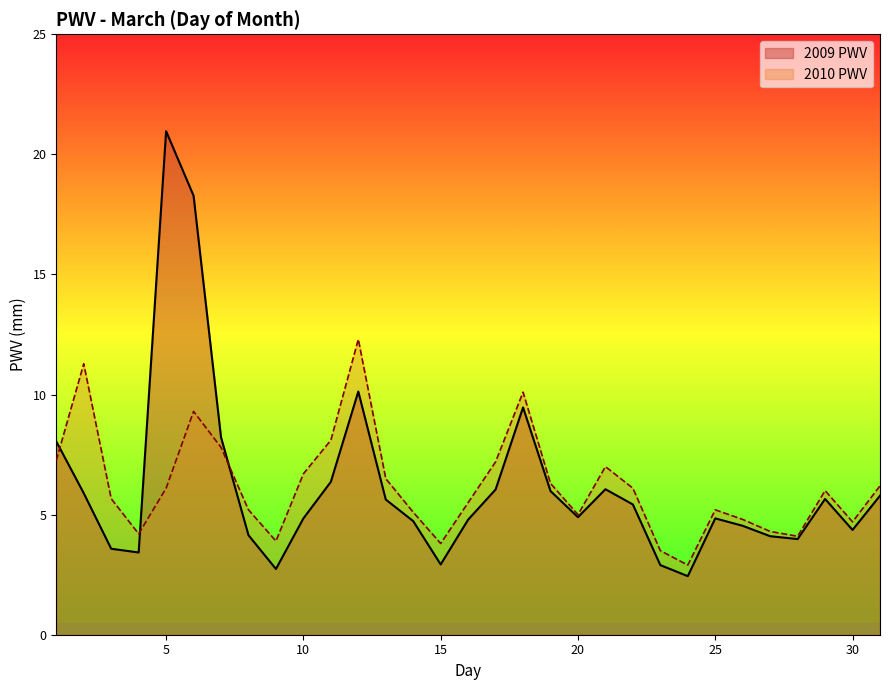

At which category does the chart reach its minimum across all series?

24